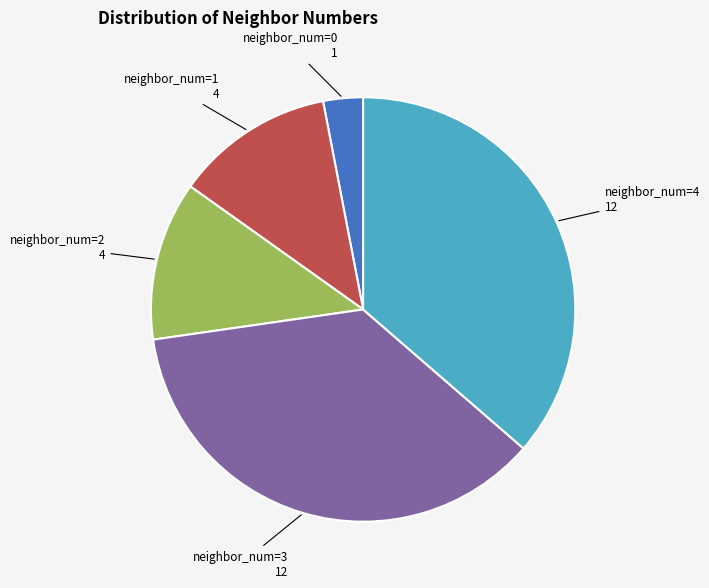

Count the number of slices in the pie.

5